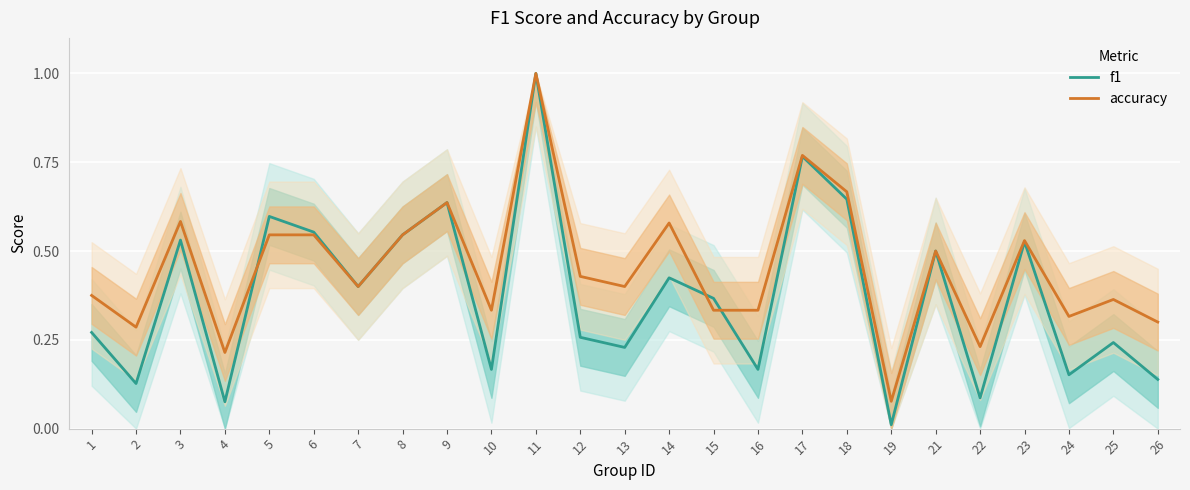

How many times do f1 and accuracy cross each other?

3